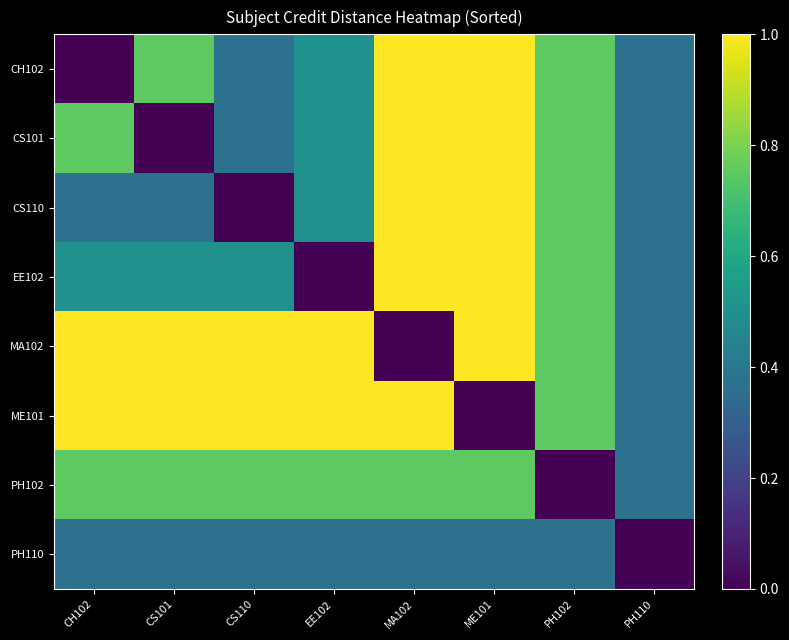

Which series changed the most between CH102 and CS110?

CH102